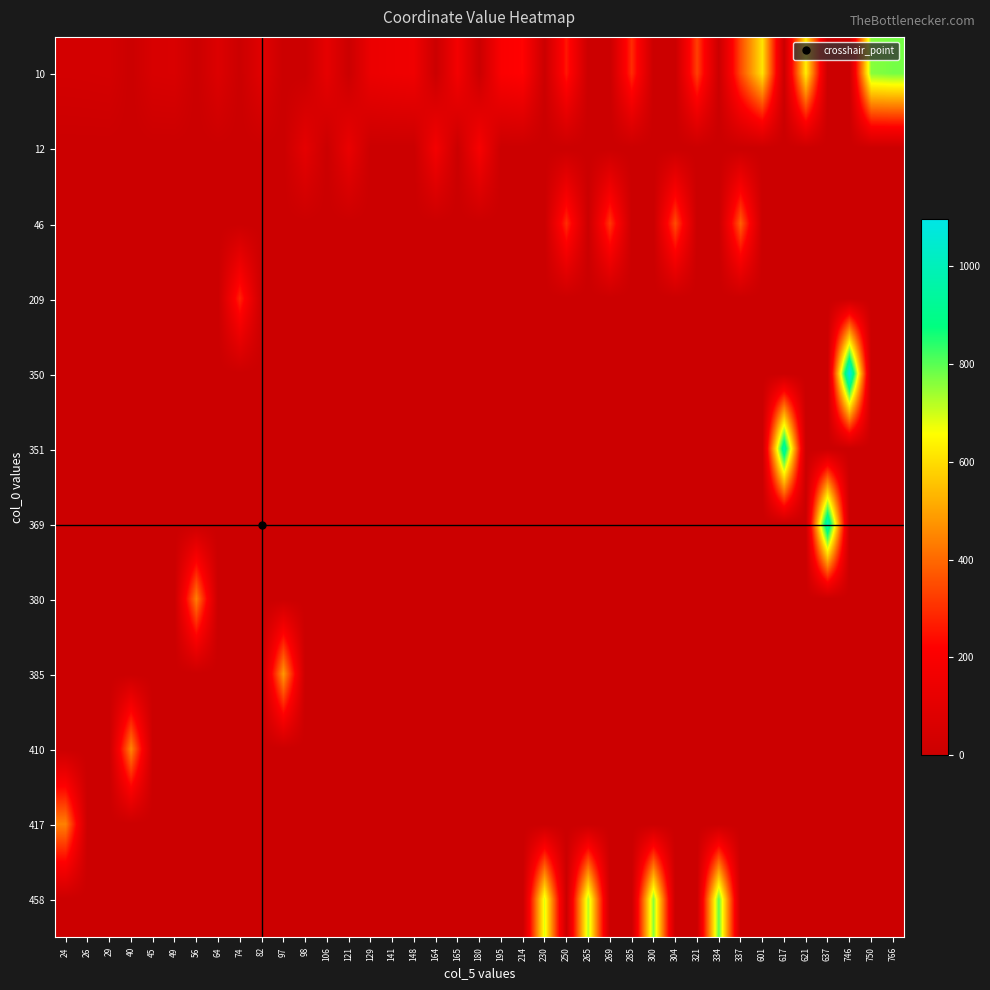

At how many categories does at least one series exceed 365?

16